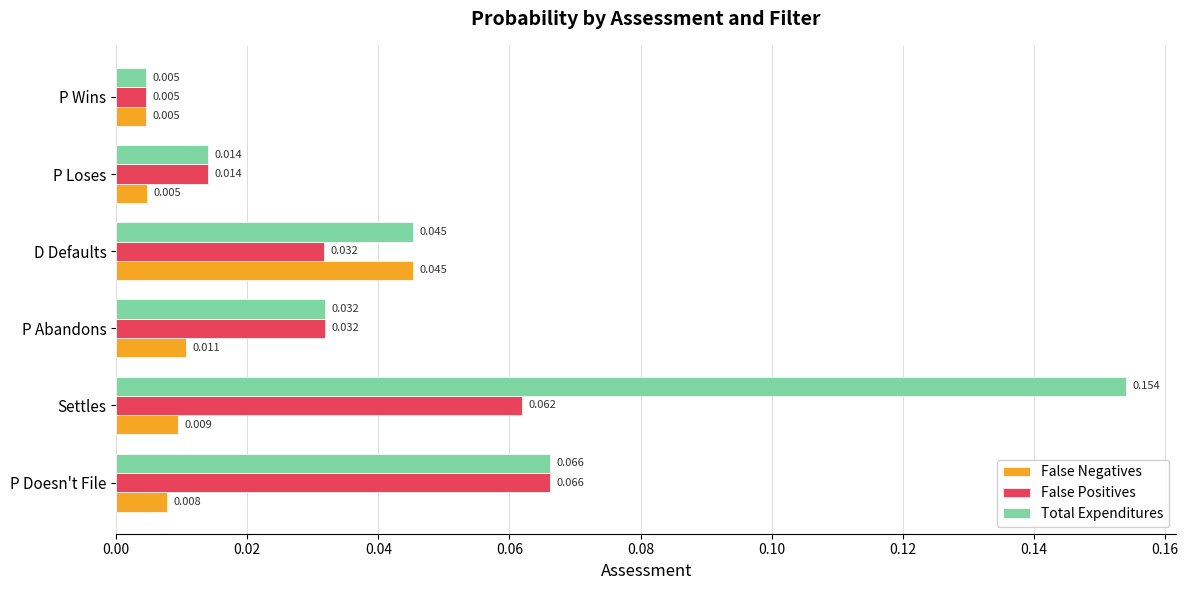

Which category has the lowest value in the Total Expenditures series?

P Wins